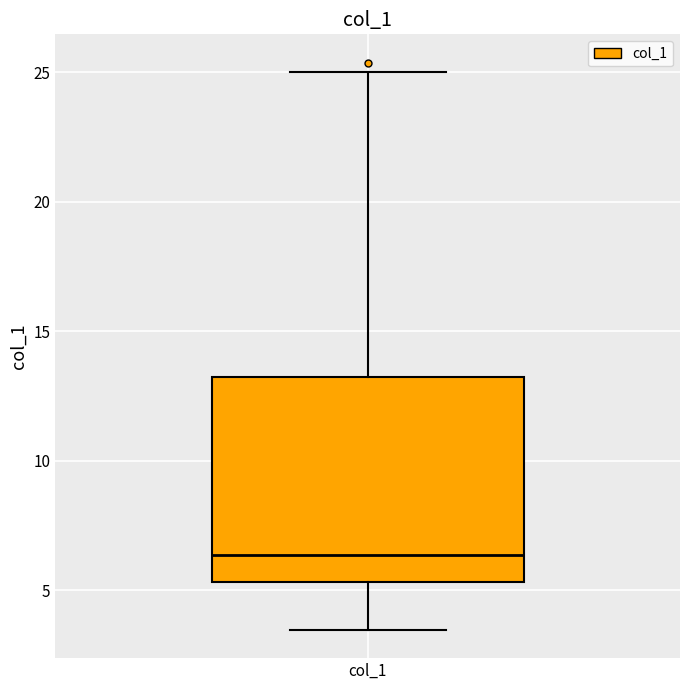

Read this box plot against the y-axis: the position of the median line, the range covered by the box, and the ends of both whiskers. The values are not printed on the chart, so give them approximately, as read against the axis.

median 6.5, box 5.5 to 13.0, whiskers 3.5 to 25.0